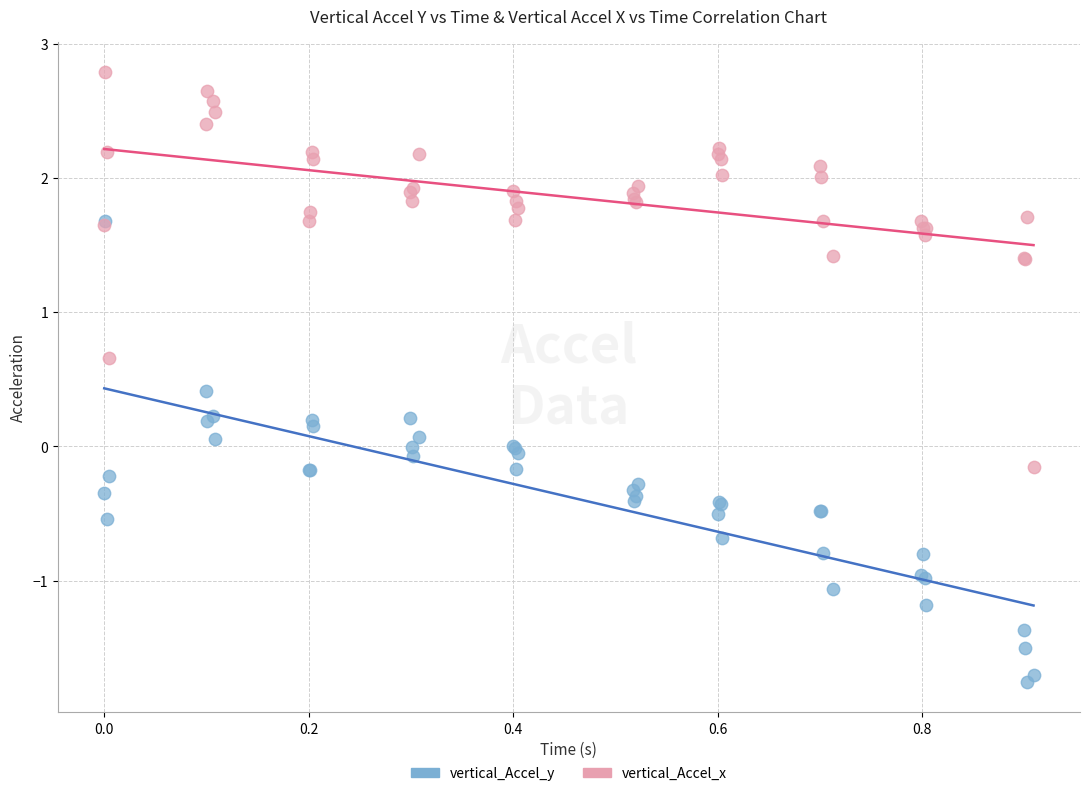

In the vertical_Accel_x series, what Y value is closest to 1?

0.7